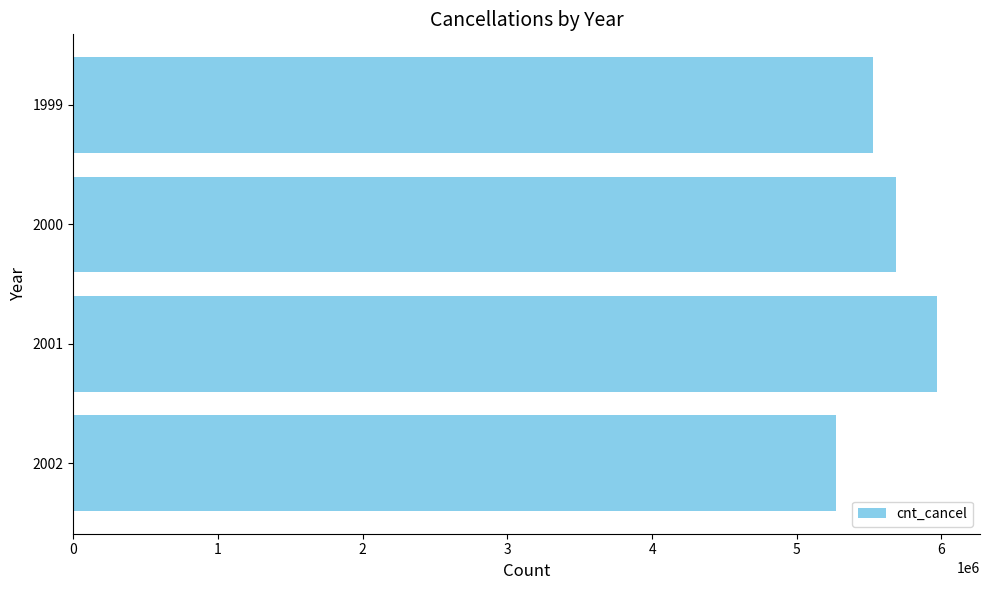

What is the maximum value shown in the chart?

5967780